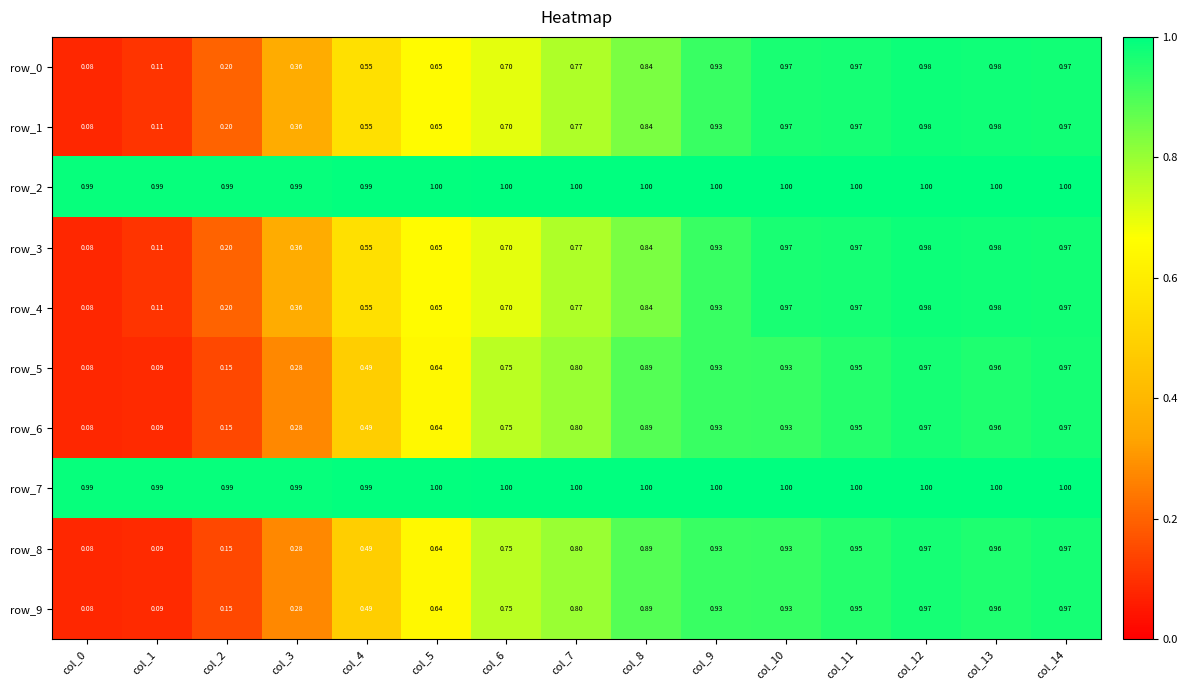

Count the number of data series in this chart.

10